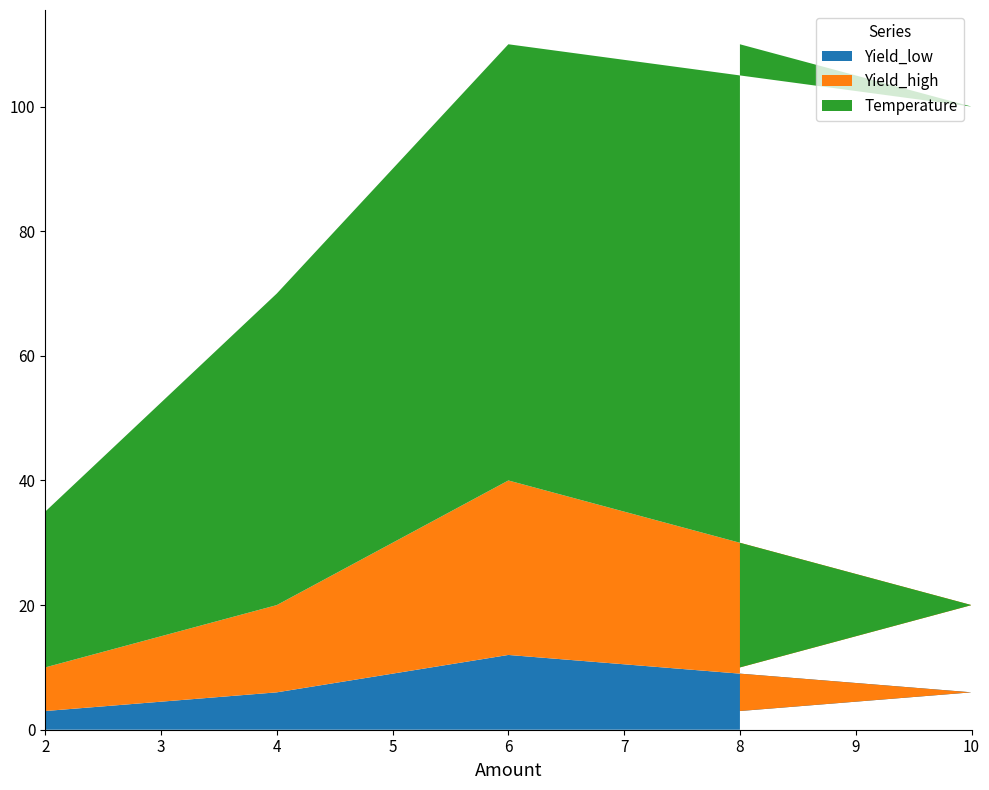

At which label does Yield_low reach its peak?

6